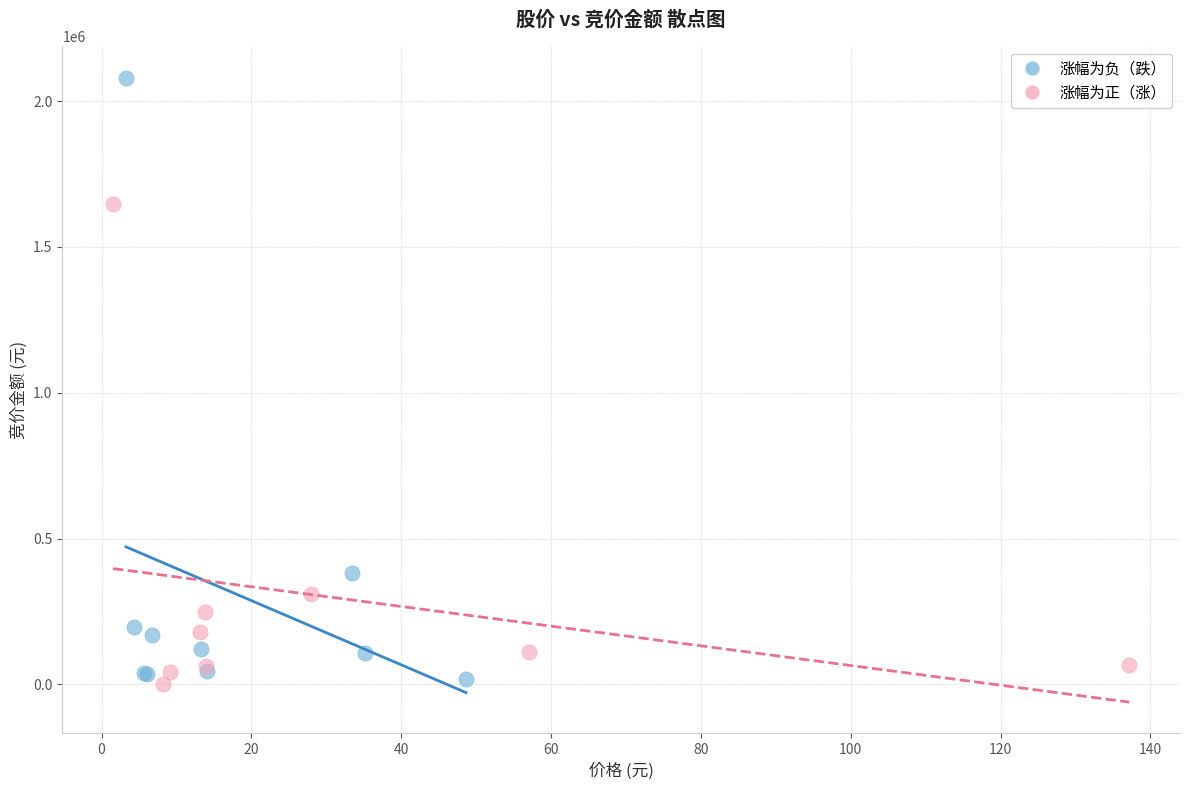

What are all the series names shown in the legend?

涨幅为负（跌）, 涨幅为正（涨）